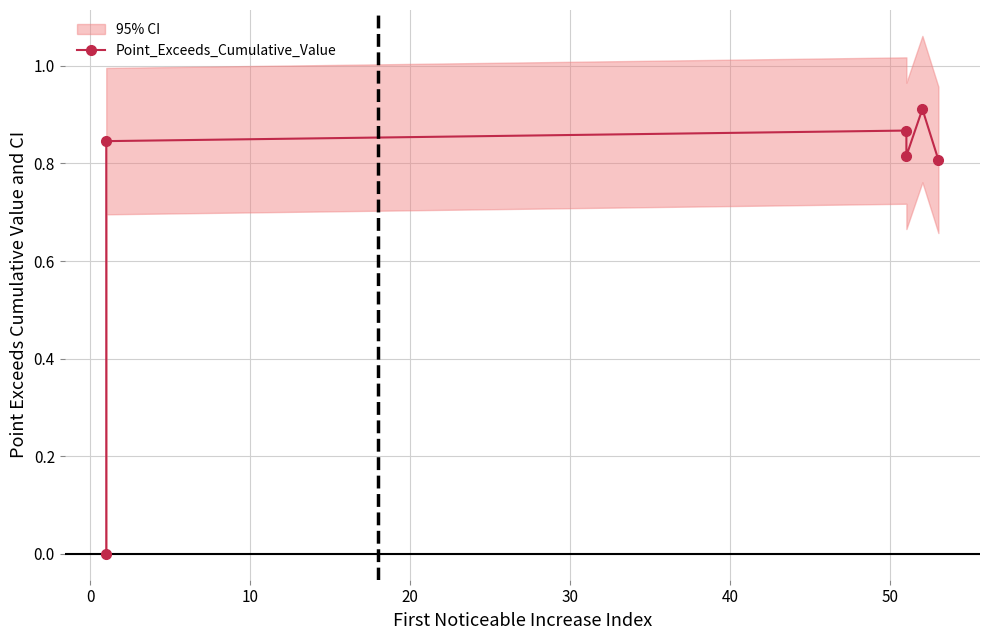

How many positive values are there?

5